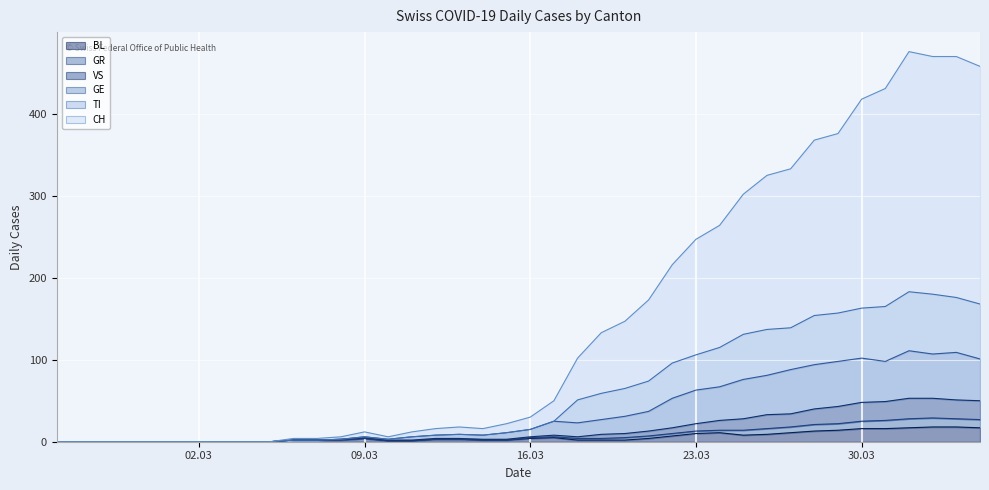

What is the difference between the second highest and minimum values in the BL series?

18